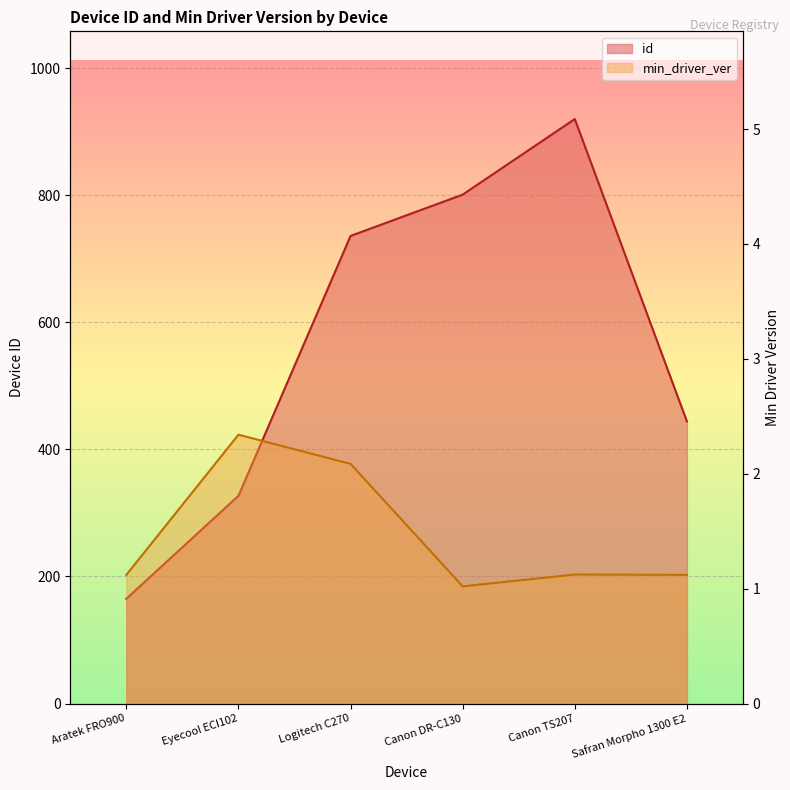

Which series changed the most between Canon DR-C130 and Safran Morpho 1300 E2?

id